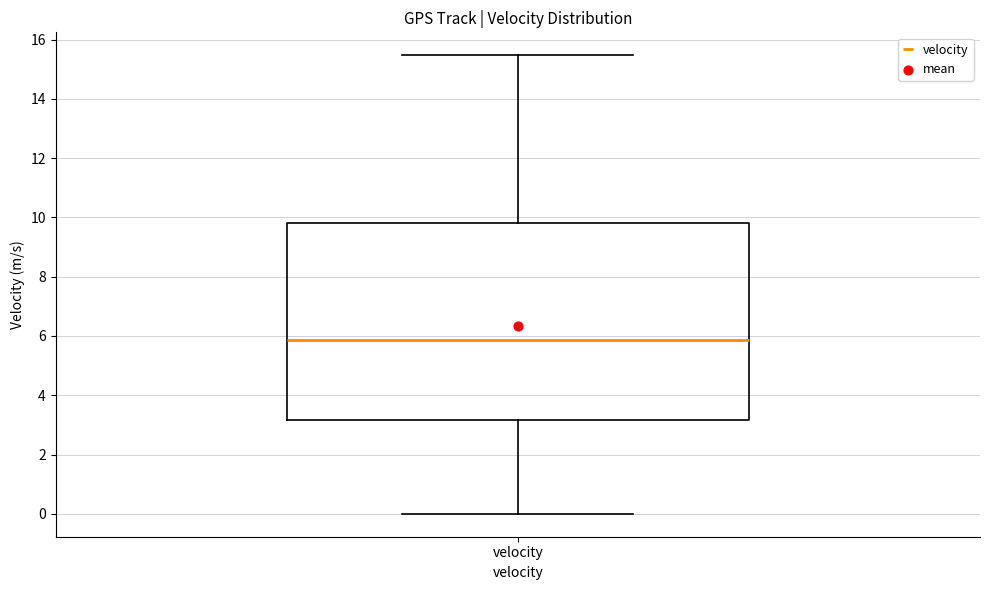

Where does the median line of the box for velocity sit on the y-axis? The values are not printed on the chart, so give them approximately, as read against the axis.

5.8